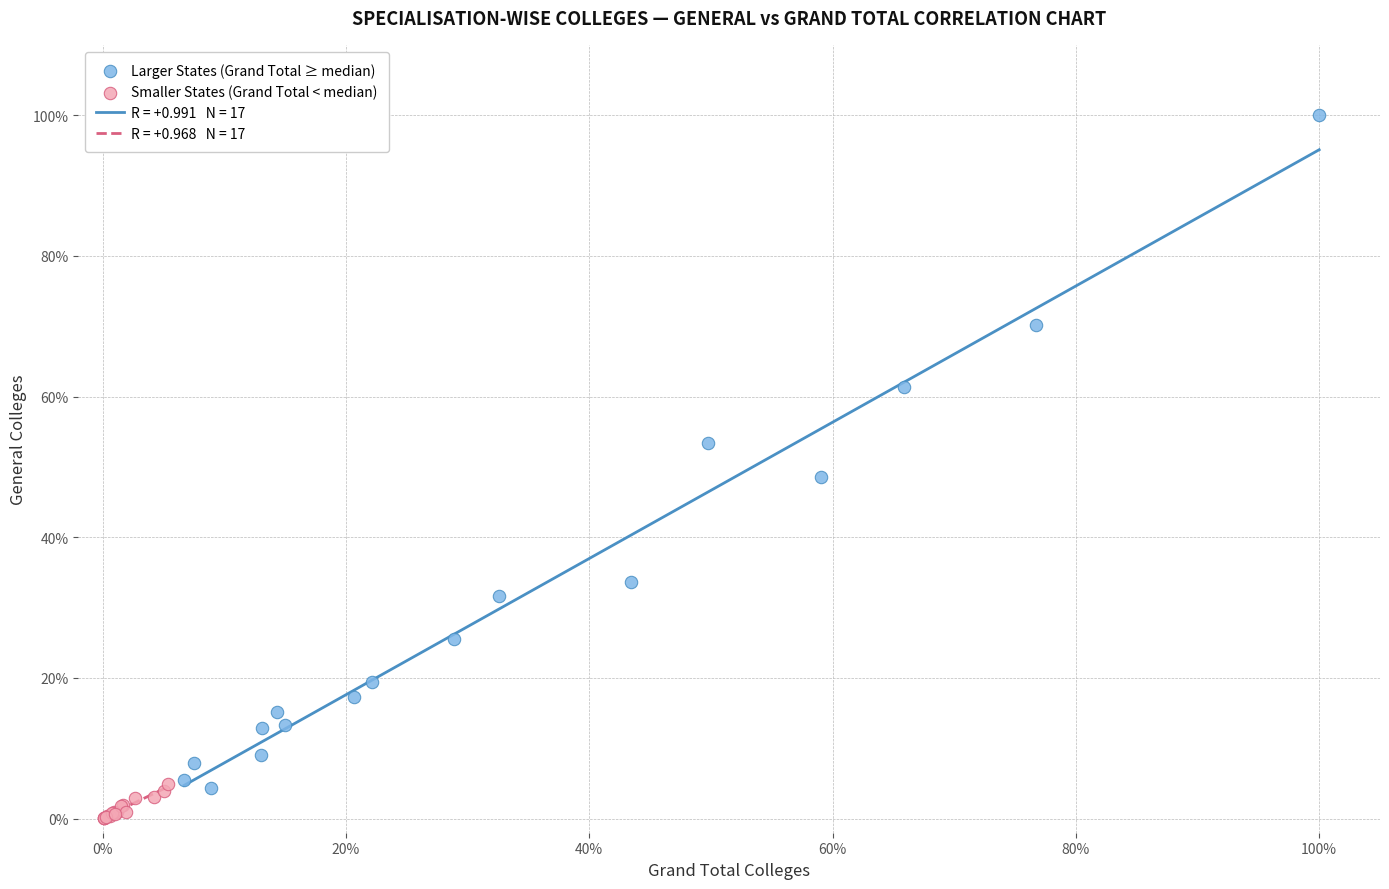

Which series reaches the minimum Y coordinate?

Smaller States (Grand Total < median)